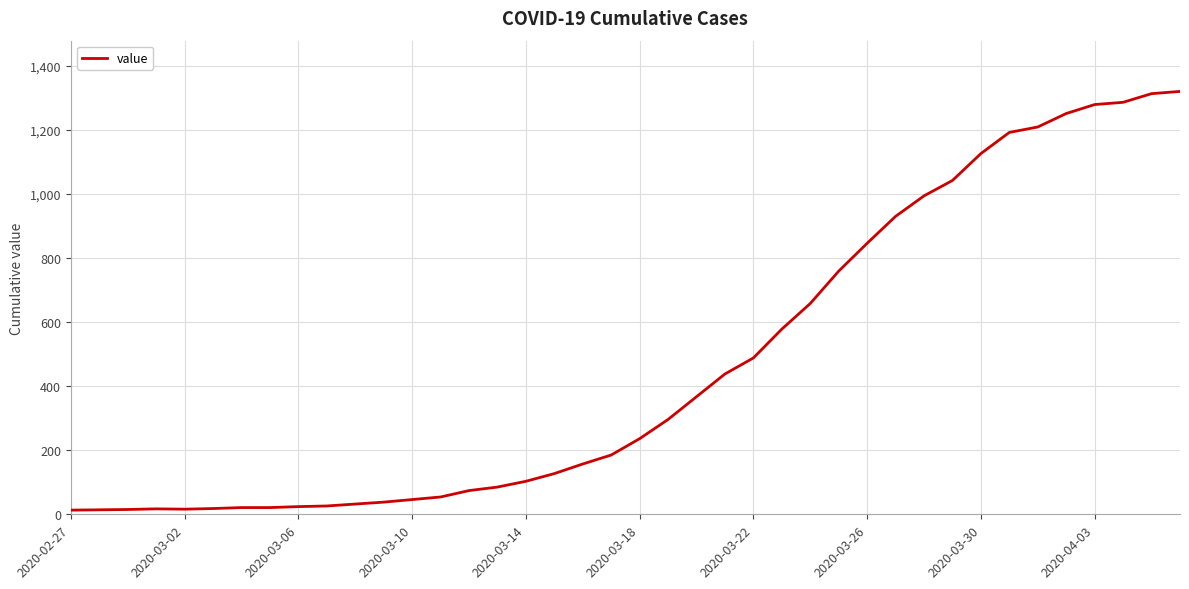

What is the greatest value displayed?

1320